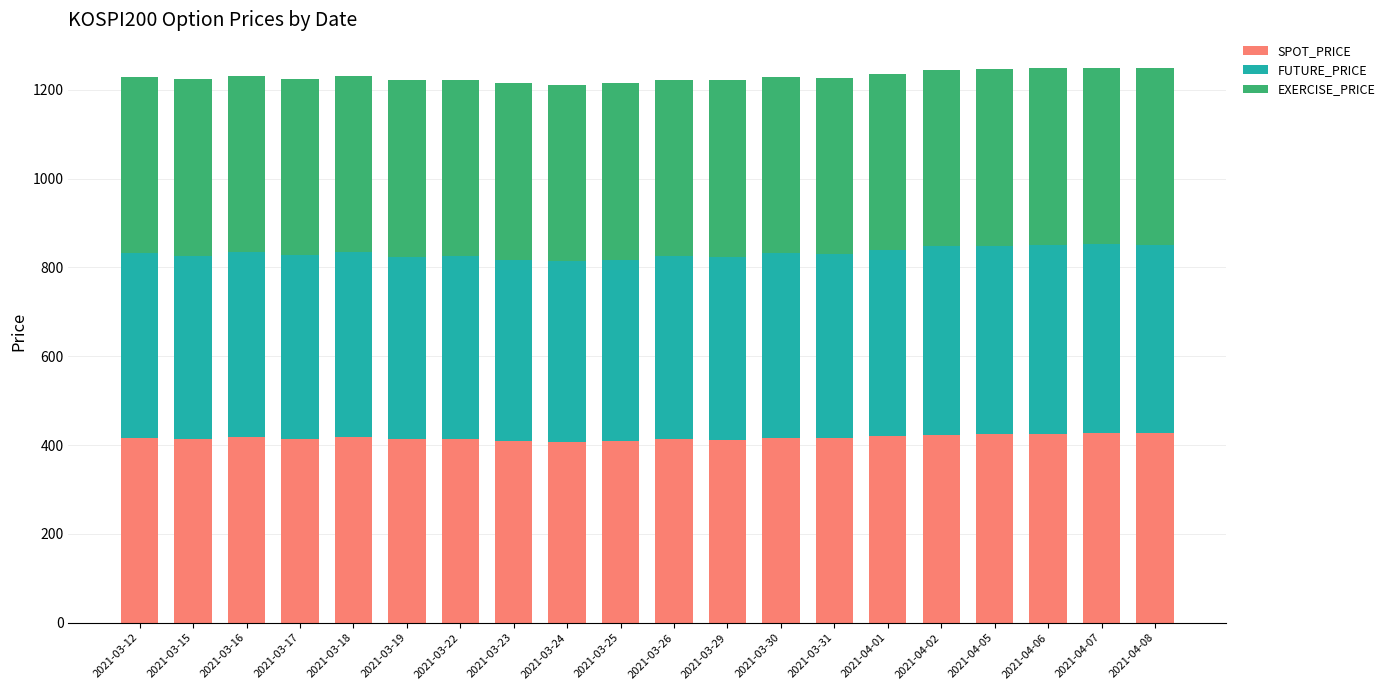

How many categories are shown in the chart?

20